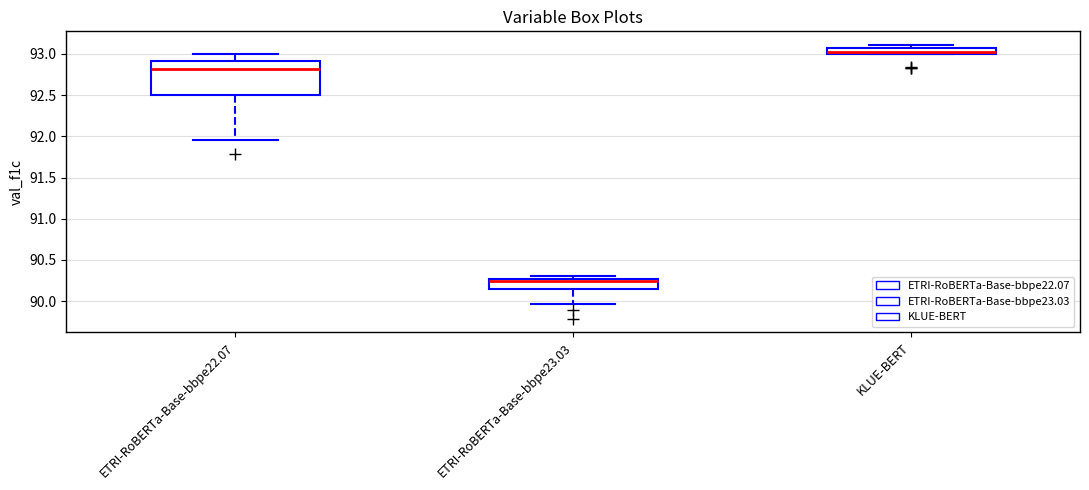

Where is the upper edge of the box for ETRI-RoBERTa-Base-bbpe23.03 on the y-axis? The values are not printed on the chart, so give them approximately, as read against the axis.

90.25